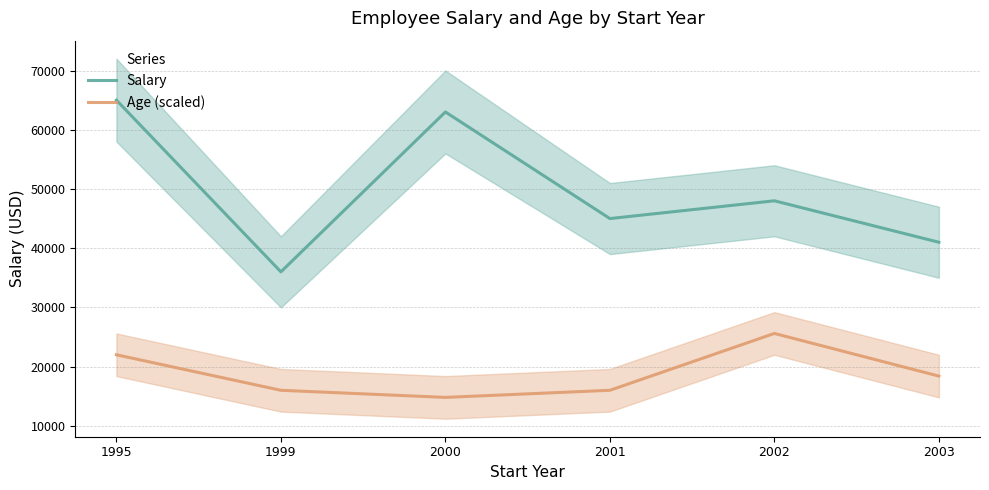

True or false: Age (scaled) and Salary cross at least once.

False